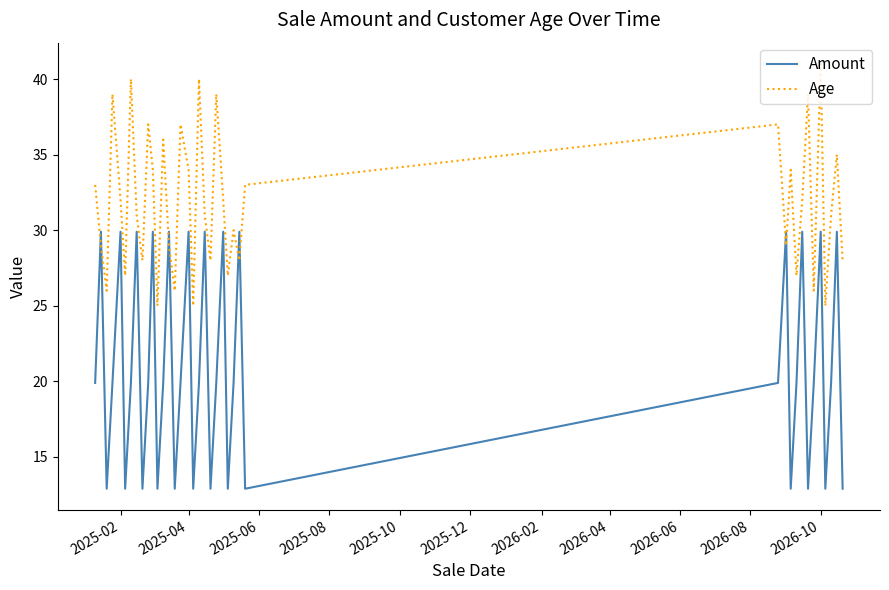

Which series has the largest range (max minus min)?

Amount